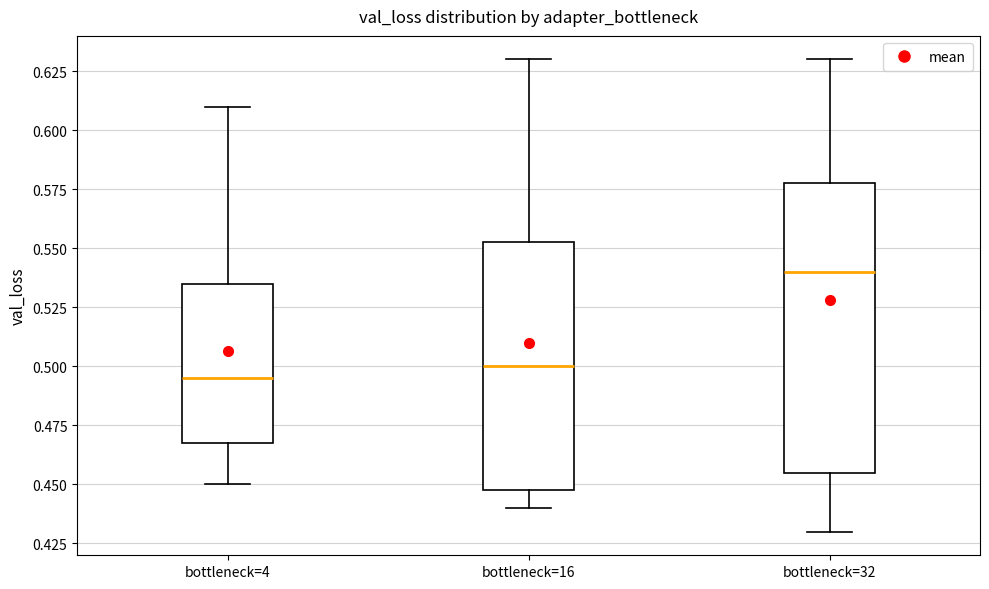

Where is the upper edge of the box for bottleneck=16 on the y-axis? The values are not printed on the chart, so give them approximately, as read against the axis.

0.555